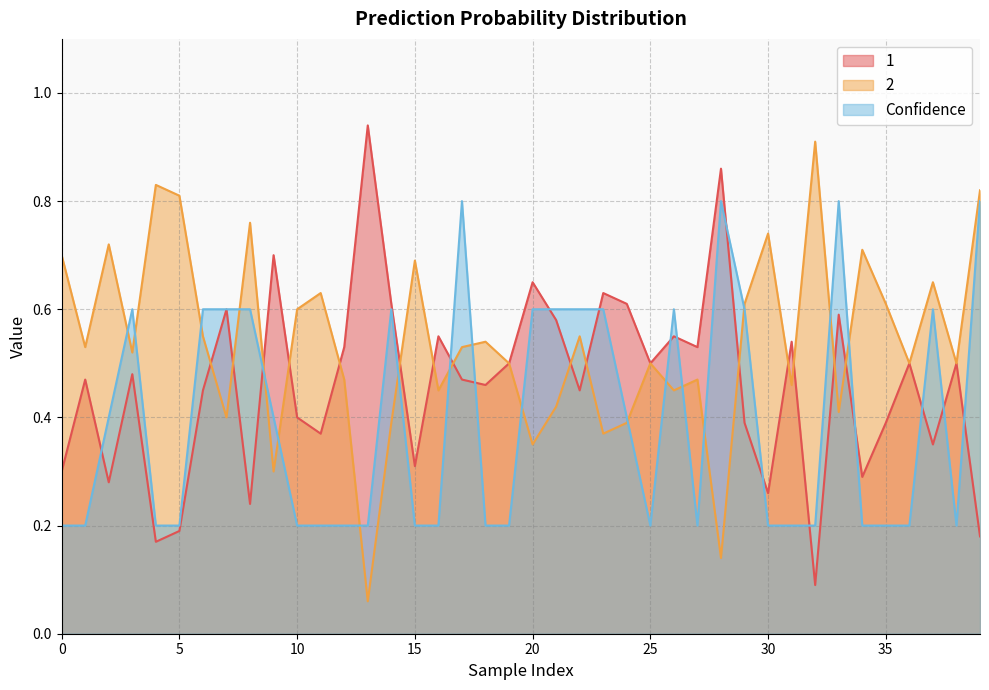

Reading right to left, transcribe all the data shown in this chart.

1: 0.2	0.5	0.3	0.5	0.4	0.3	0.6	0.1	0.5	0.3	0.4	0.9	0.5	0.6	0.5	0.6	0.6	0.5	0.6	0.7	0.5	0.5	0.5	0.6	0.3	0.6	0.9	0.5	0.4	0.4	0.7	0.2	0.6	0.5	0.2	0.2	0.5	0.3	0.5	0.3
2: 0.8	0.5	0.7	0.5	0.6	0.7	0.4	0.9	0.5	0.7	0.6	0.1	0.5	0.5	0.5	0.4	0.4	0.6	0.4	0.3	0.5	0.5	0.5	0.5	0.7	0.4	0.1	0.5	0.6	0.6	0.3	0.8	0.4	0.6	0.8	0.8	0.5	0.7	0.5	0.7
Confidence: 0.8	0.2	0.6	0.2	0.2	0.2	0.8	0.2	0.2	0.2	0.6	0.8	0.2	0.6	0.2	0.4	0.6	0.6	0.6	0.6	0.2	0.2	0.8	0.2	0.2	0.6	0.2	0.2	0.2	0.2	0.4	0.6	0.6	0.6	0.2	0.2	0.6	0.4	0.2	0.2